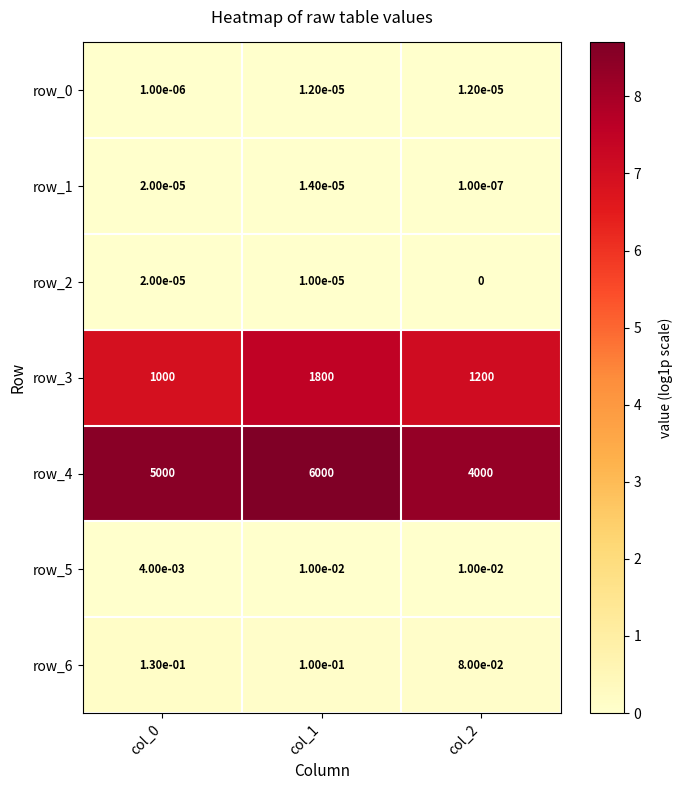

What is the highest value of the row_6 series?

0.1